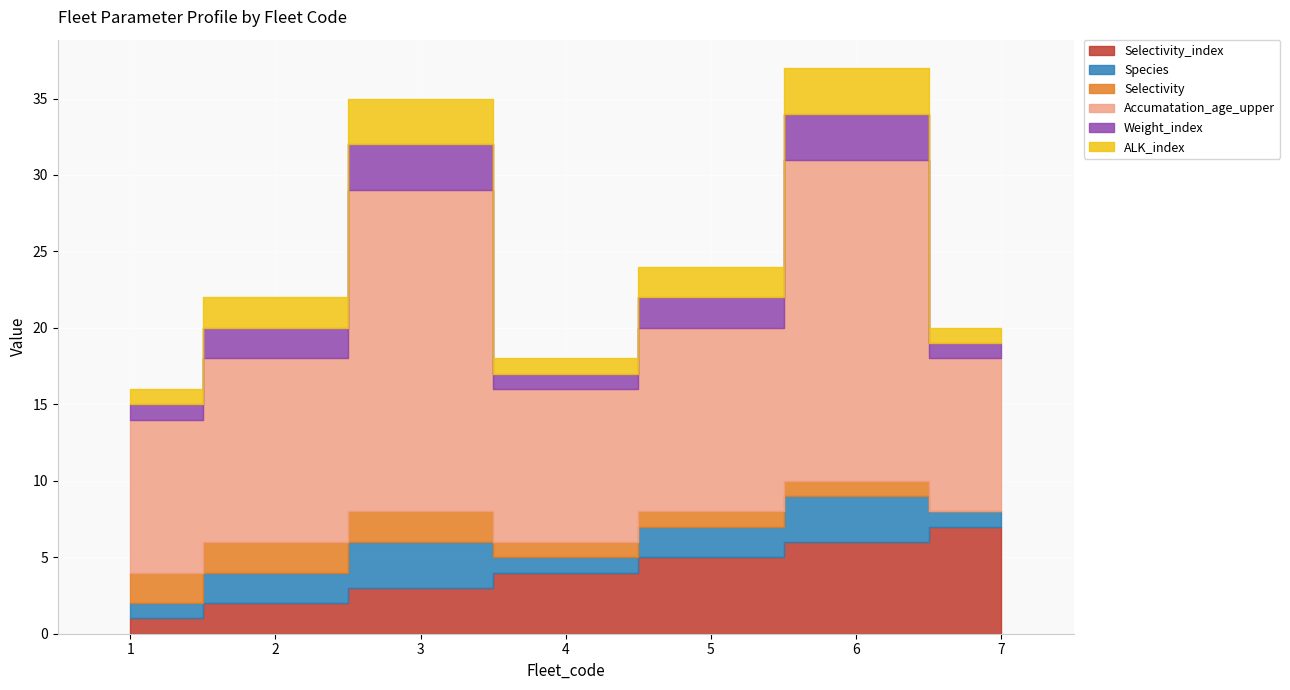

Which has a higher value, 4 or 6?

6